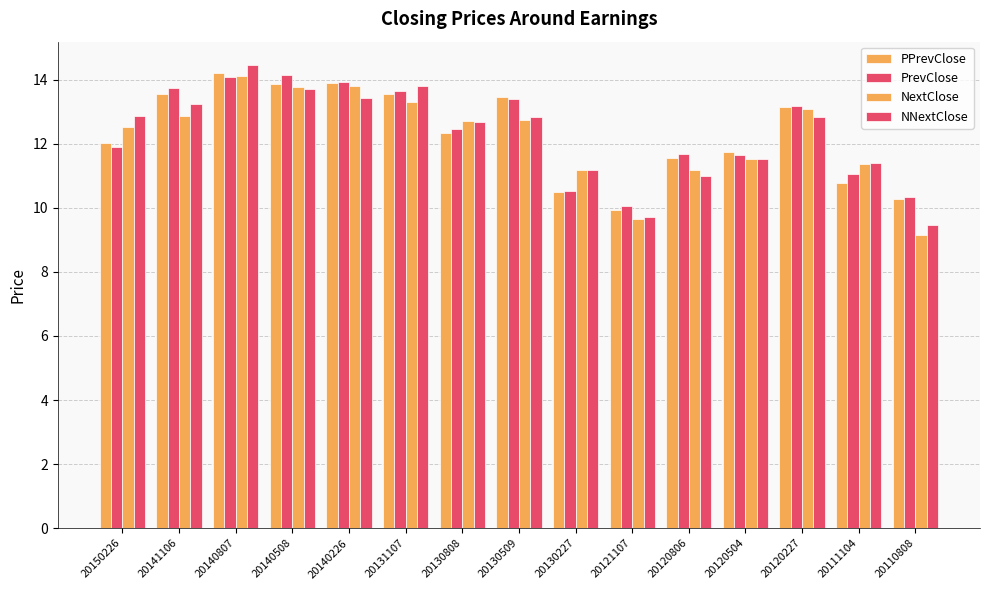

At how many categories does at least one series exceed 13?

7